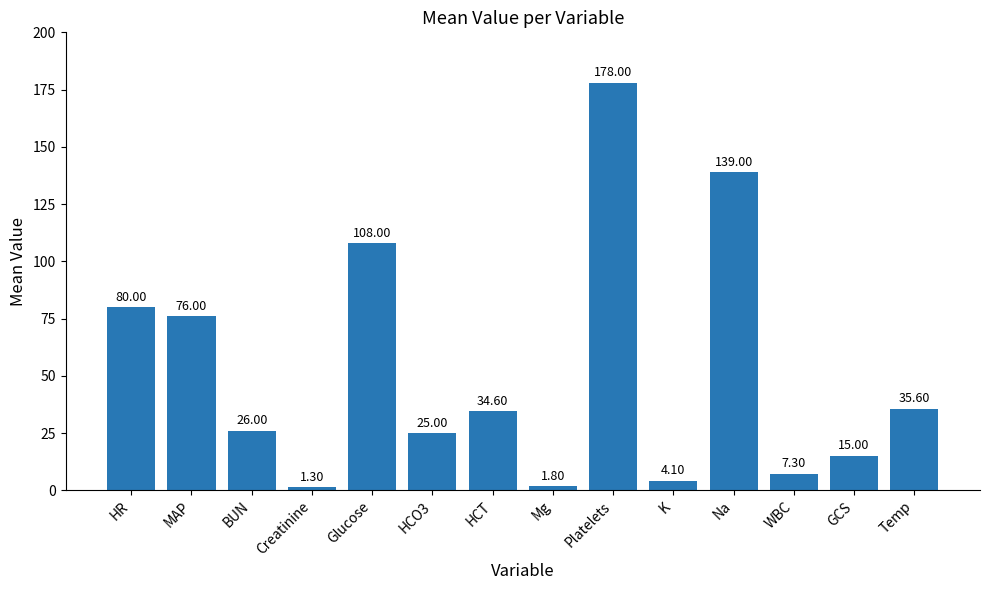

Are the bars horizontal?

No